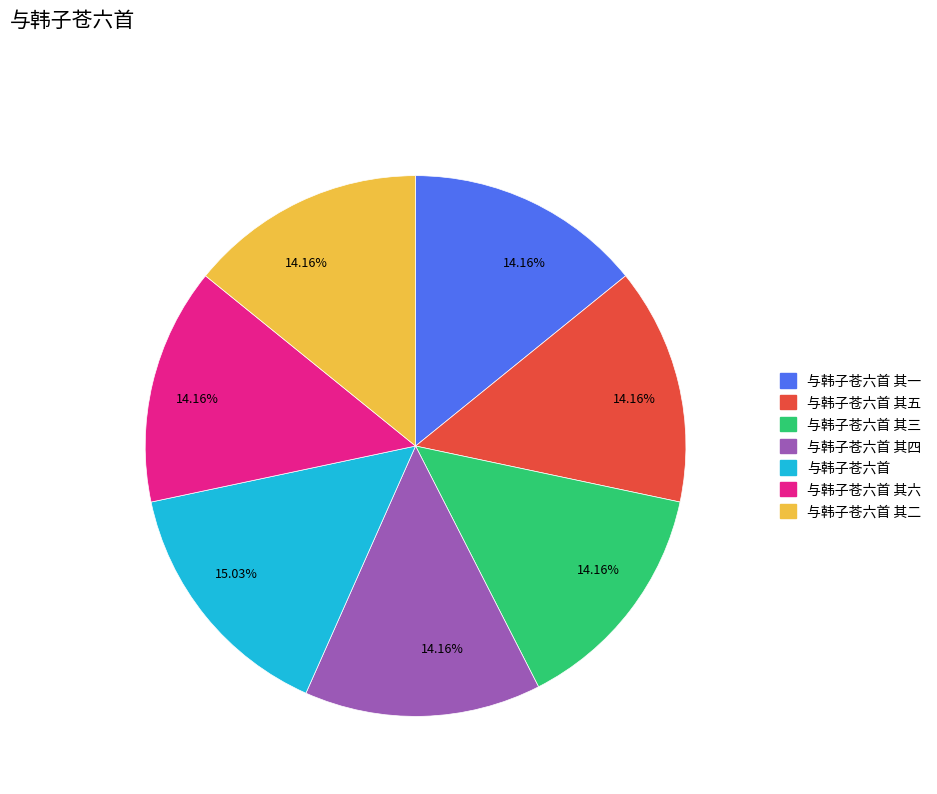

Count the number of slices in the pie.

7